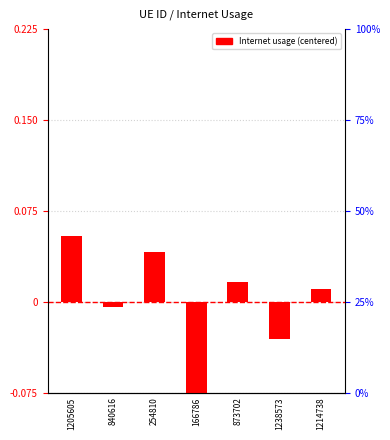

True or false: the data shows 0.0 at 254810.

False